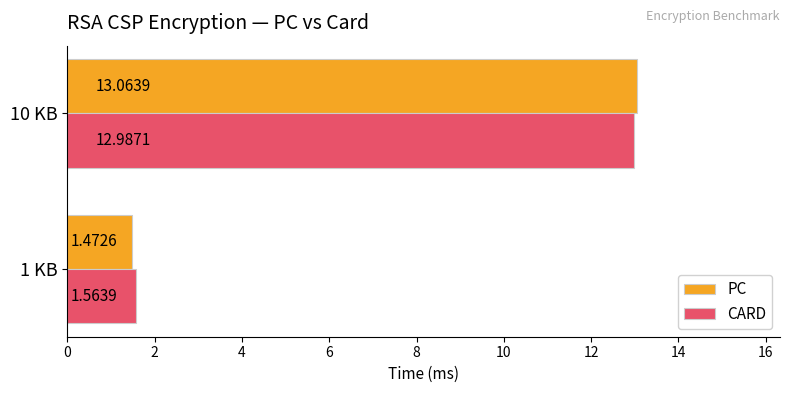

What is the average value of the CARD series?

7.3